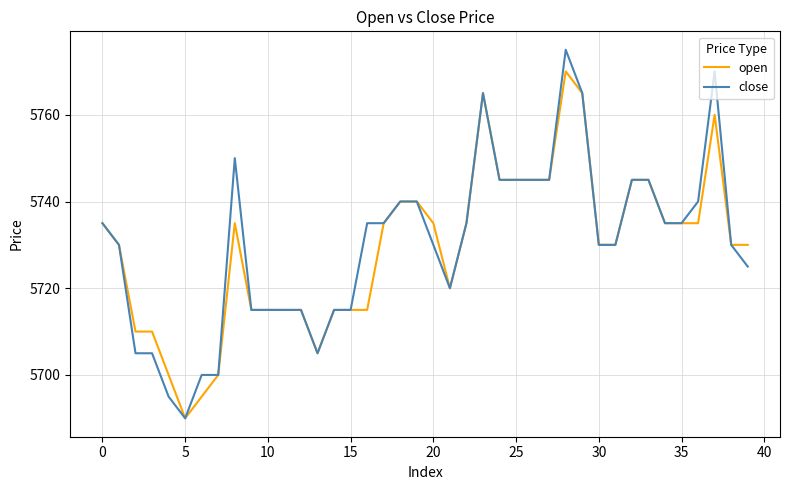

Which series has the largest range (max minus min)?

close